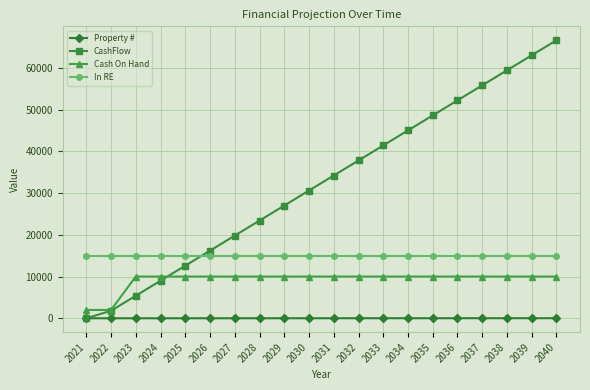

The value of In RE at 2039 is 15000. True or false?

True